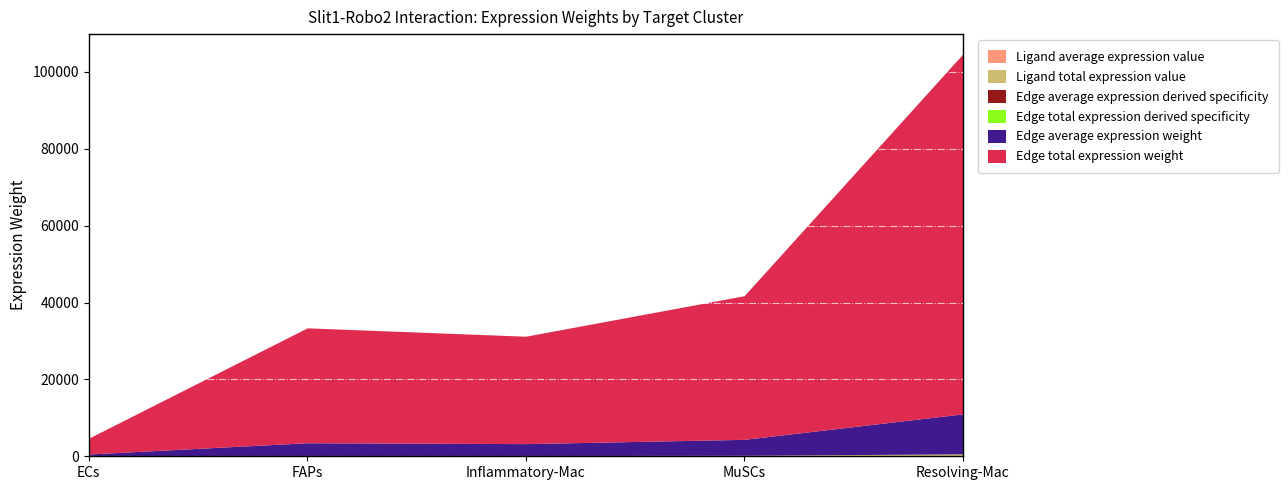

Which series changed the most between ECs and Resolving-Mac?

Edge total expression weight